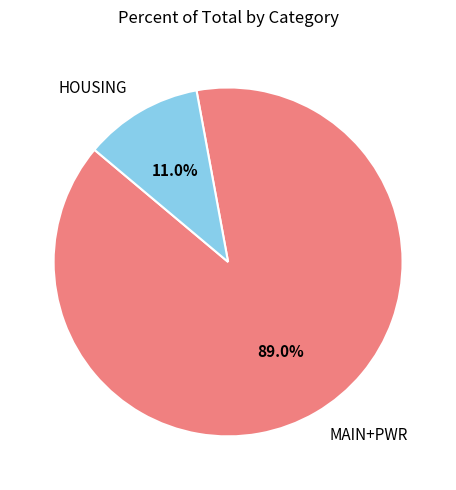

What is the smallest slice in the pie chart?

HOUSING